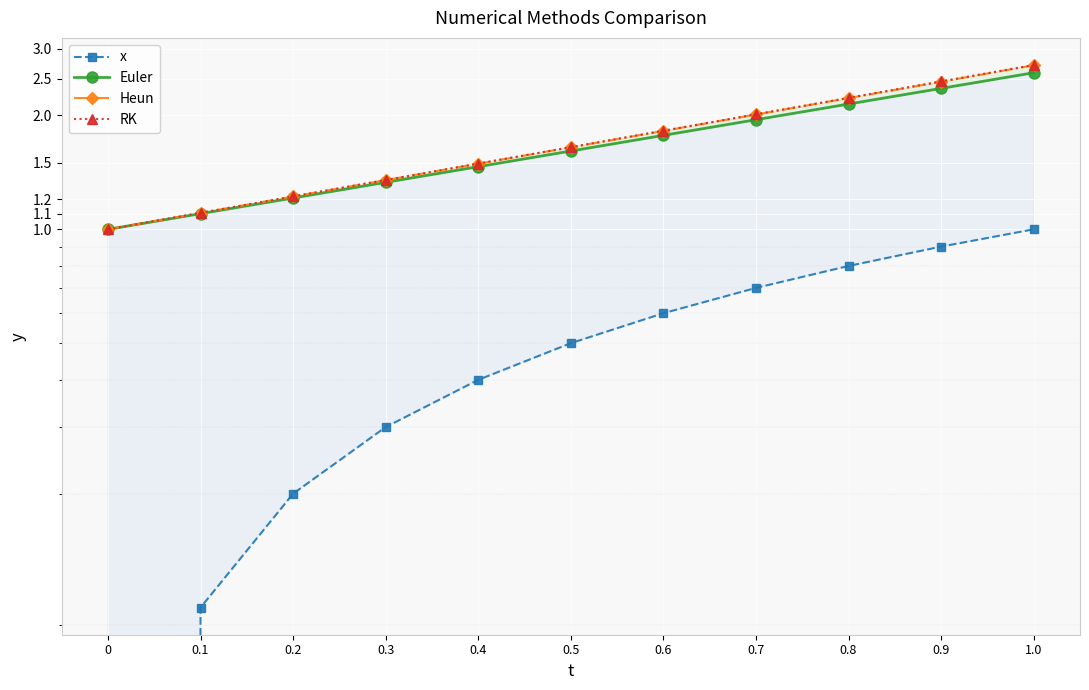

Read the Heun value at 0.2.

1.2